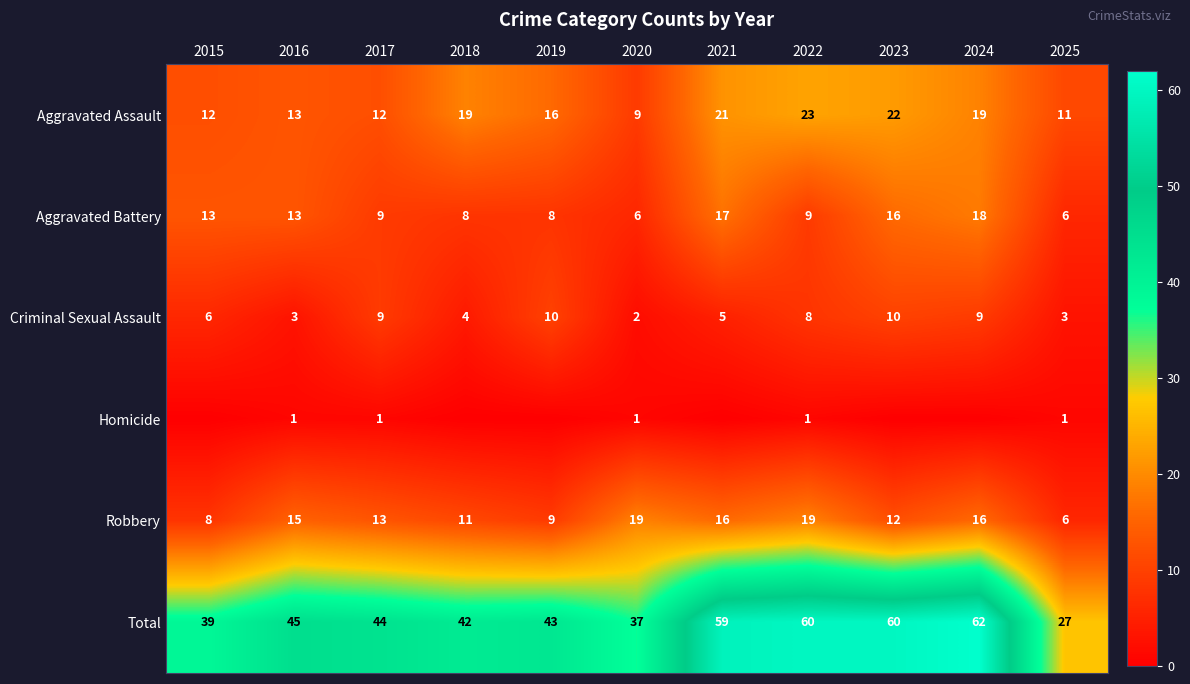

Rank the series at 2022 from highest to lowest value.

Total, Aggravated Assault, Robbery, Aggravated Battery, Criminal Sexual Assault, Homicide